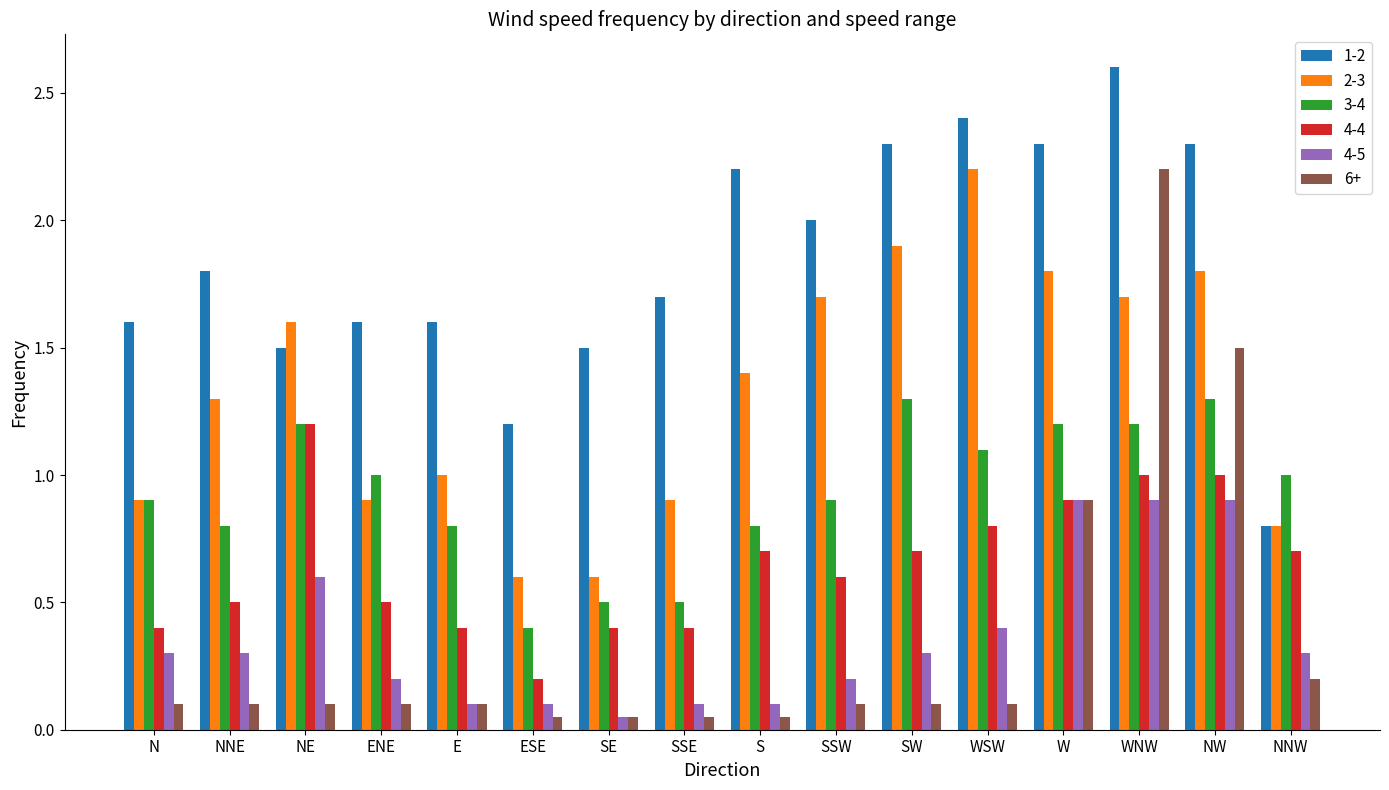

Which series changed the most between N and SSE?

3-4